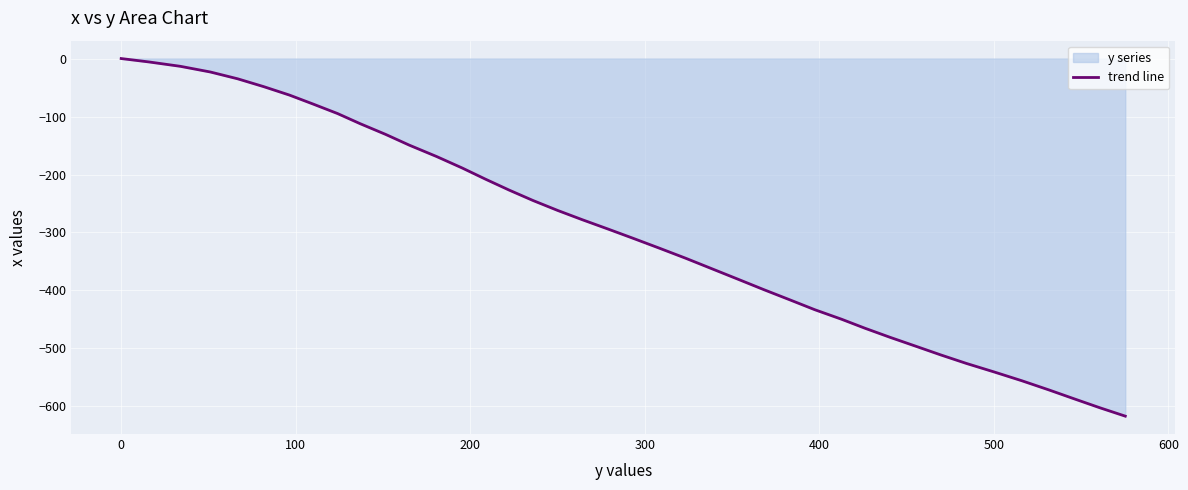

What is the difference between the maximum and minimum values?

616.8